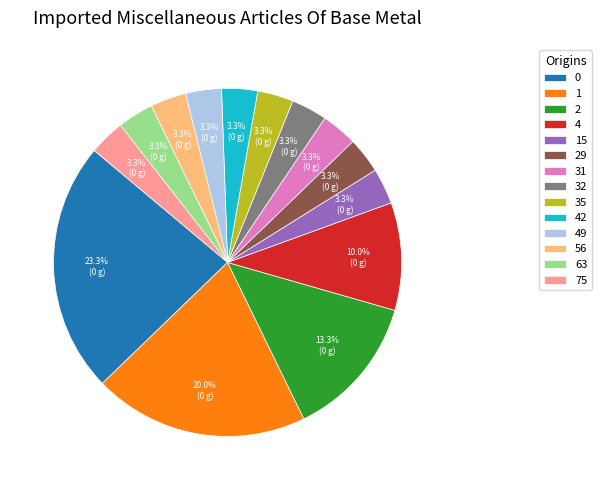

Is it true that 0 is 17% of the pie?

False